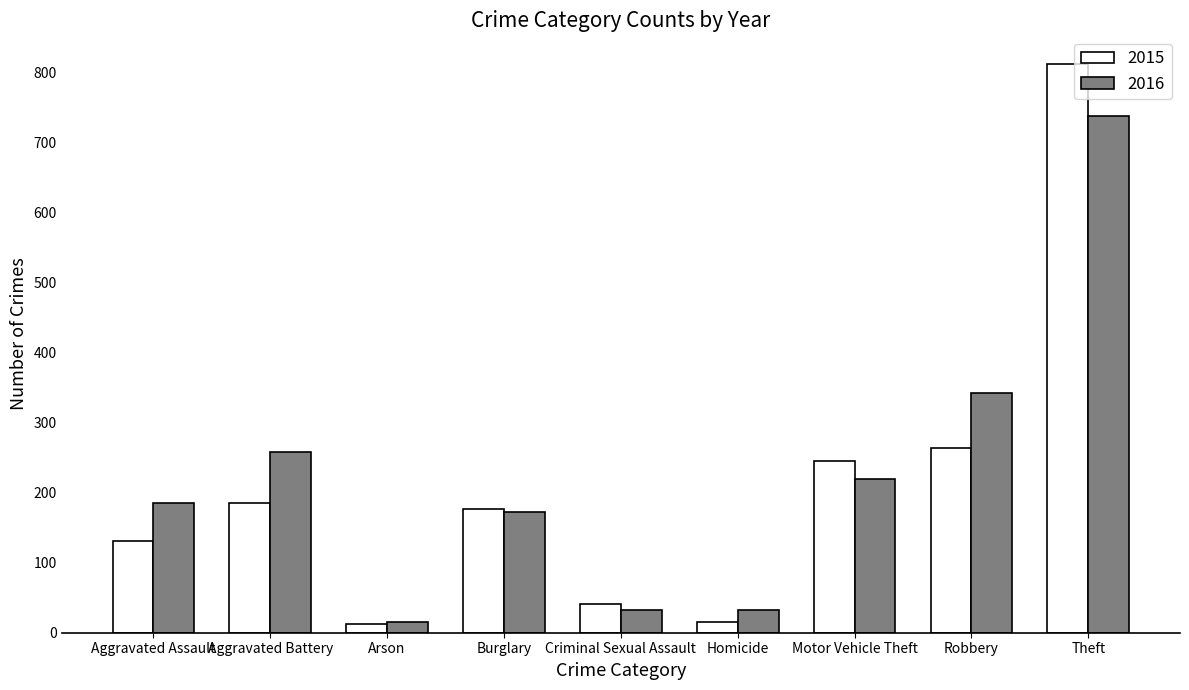

What is the difference between the 2015 values at Homicide and Robbery?

249